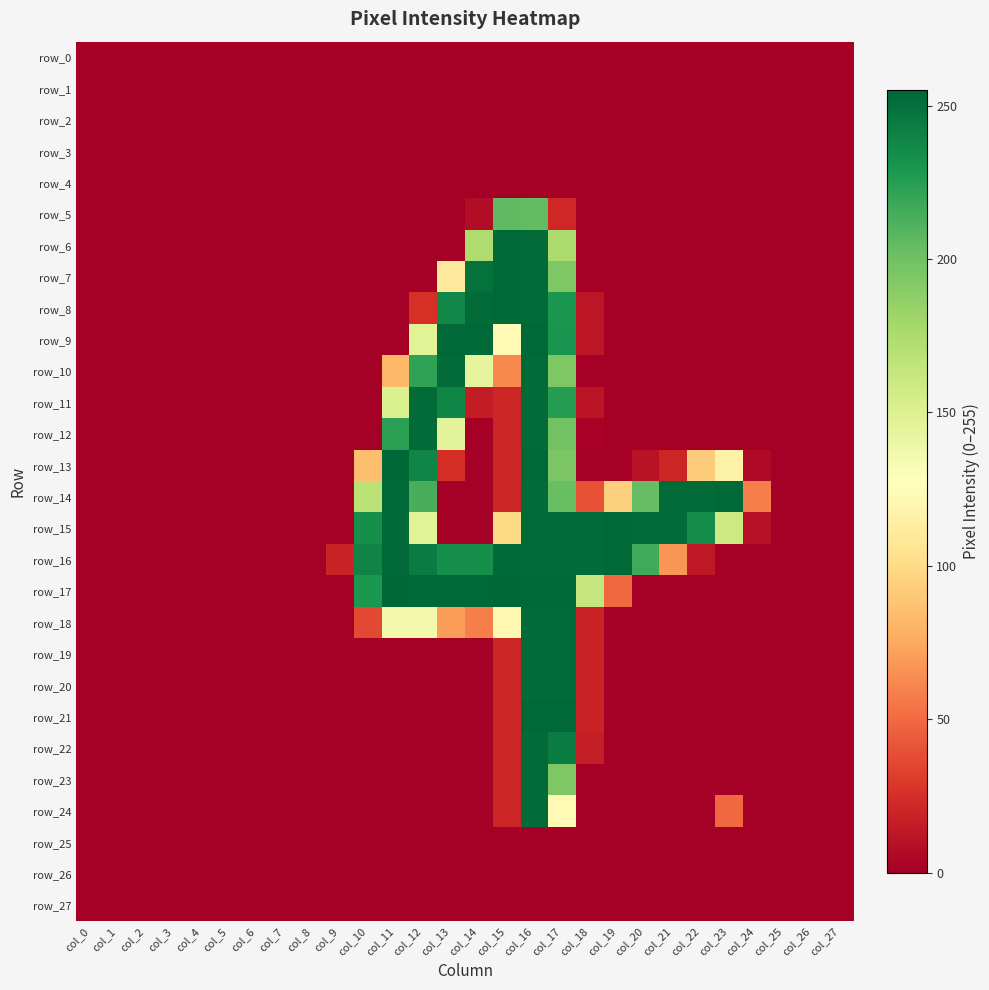

At col_12, list the series in order from largest to smallest.

row_17, row_11, row_12, row_16, row_13, row_10, row_14, row_9, row_15, row_18, row_8, row_0, row_1, row_2, row_3, row_4, row_5, row_6, row_7, row_19, row_20, row_21, row_22, row_23, row_24, row_25, row_26, row_27